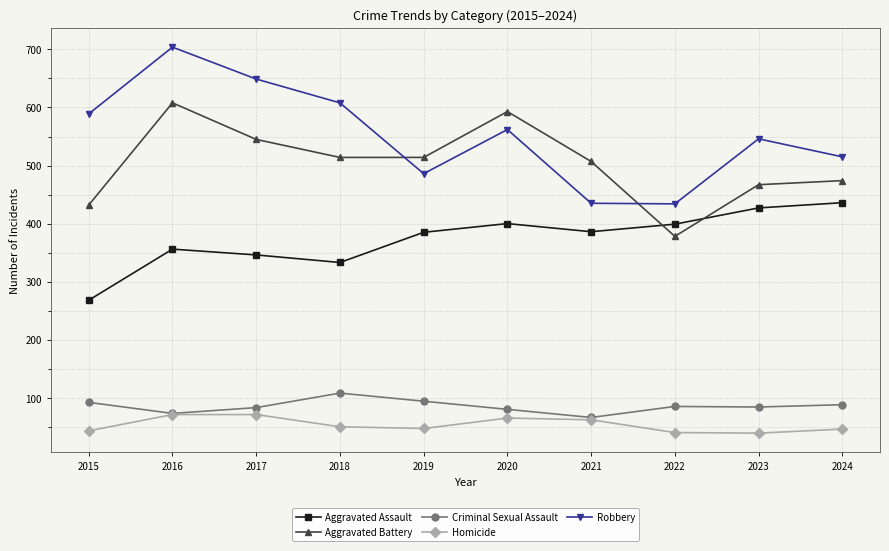

Does the chart display data point markers on the line(s)?

Yes